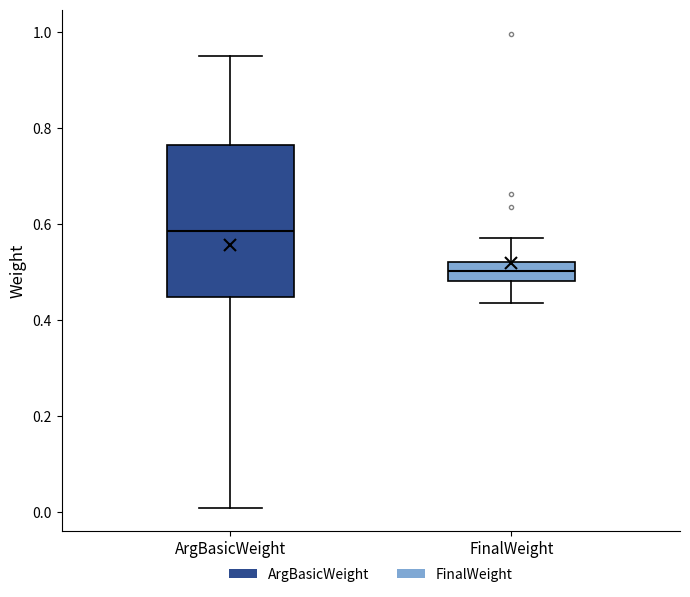

Reading left to right, read every box against the y-axis: the position of its median line, the range the box covers, and the ends of its whiskers. The values are not printed on the chart, so give them approximately, as read against the axis.

ArgBasicWeight: median 0.58, box 0.44 to 0.76, whiskers 0.02 to 0.96
FinalWeight: median 0.50, box 0.48 to 0.52, whiskers 0.44 to 0.58